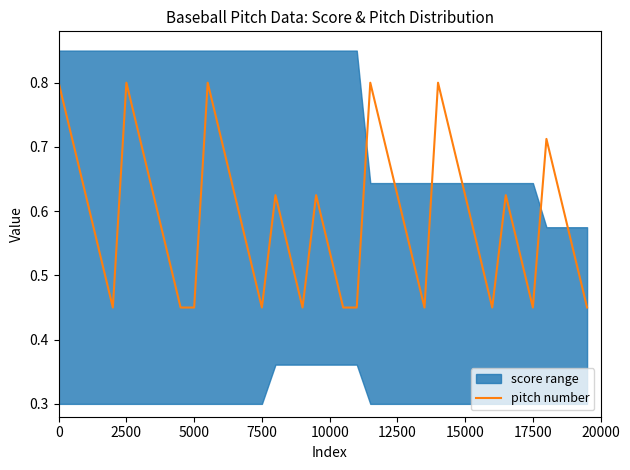

What is the highest value of the pitch number series?

0.8